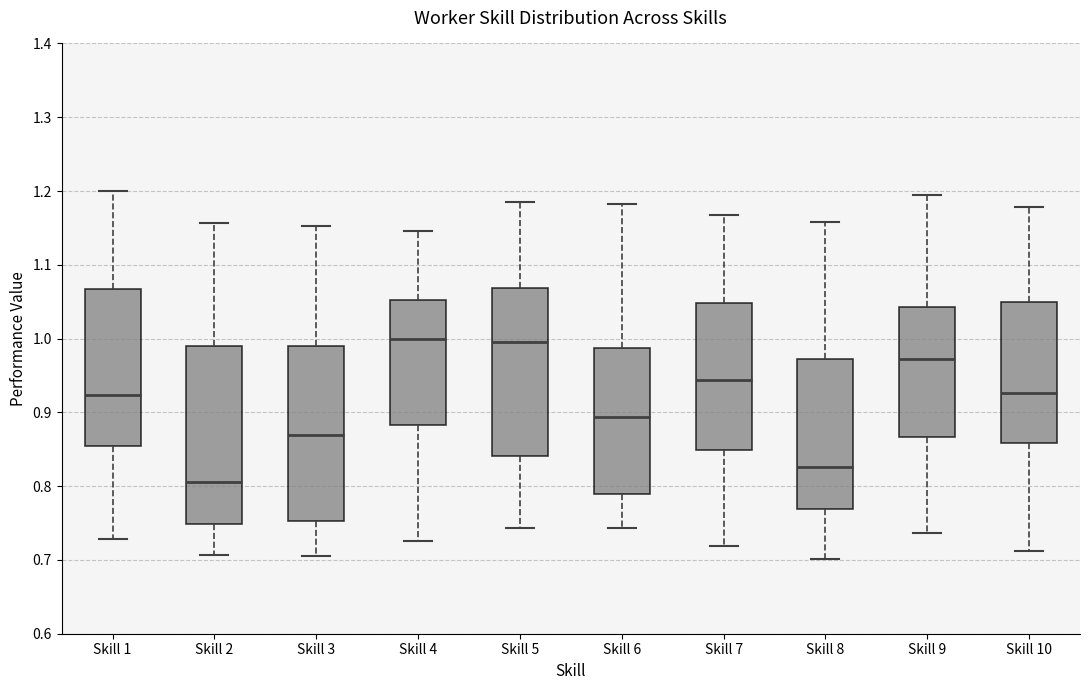

Reading left to right, transcribe this box plot: for each box, give where its median line is, the range the box spans, and where its two whiskers end, as read against the y-axis. The values are not printed on the chart, so give them approximately, as read against the axis.

Skill 1: median 0.92, box 0.85 to 1.07, whiskers 0.73 to 1.20
Skill 2: median 0.81, box 0.75 to 0.99, whiskers 0.71 to 1.16
Skill 3: median 0.87, box 0.75 to 0.99, whiskers 0.71 to 1.15
Skill 4: median 1.00, box 0.88 to 1.05, whiskers 0.73 to 1.15
Skill 5: median 1.00, box 0.84 to 1.07, whiskers 0.74 to 1.19
Skill 6: median 0.89, box 0.79 to 0.99, whiskers 0.74 to 1.18
Skill 7: median 0.94, box 0.85 to 1.05, whiskers 0.72 to 1.17
Skill 8: median 0.83, box 0.77 to 0.97, whiskers 0.70 to 1.16
Skill 9: median 0.97, box 0.87 to 1.04, whiskers 0.74 to 1.19
Skill 10: median 0.93, box 0.86 to 1.05, whiskers 0.71 to 1.18